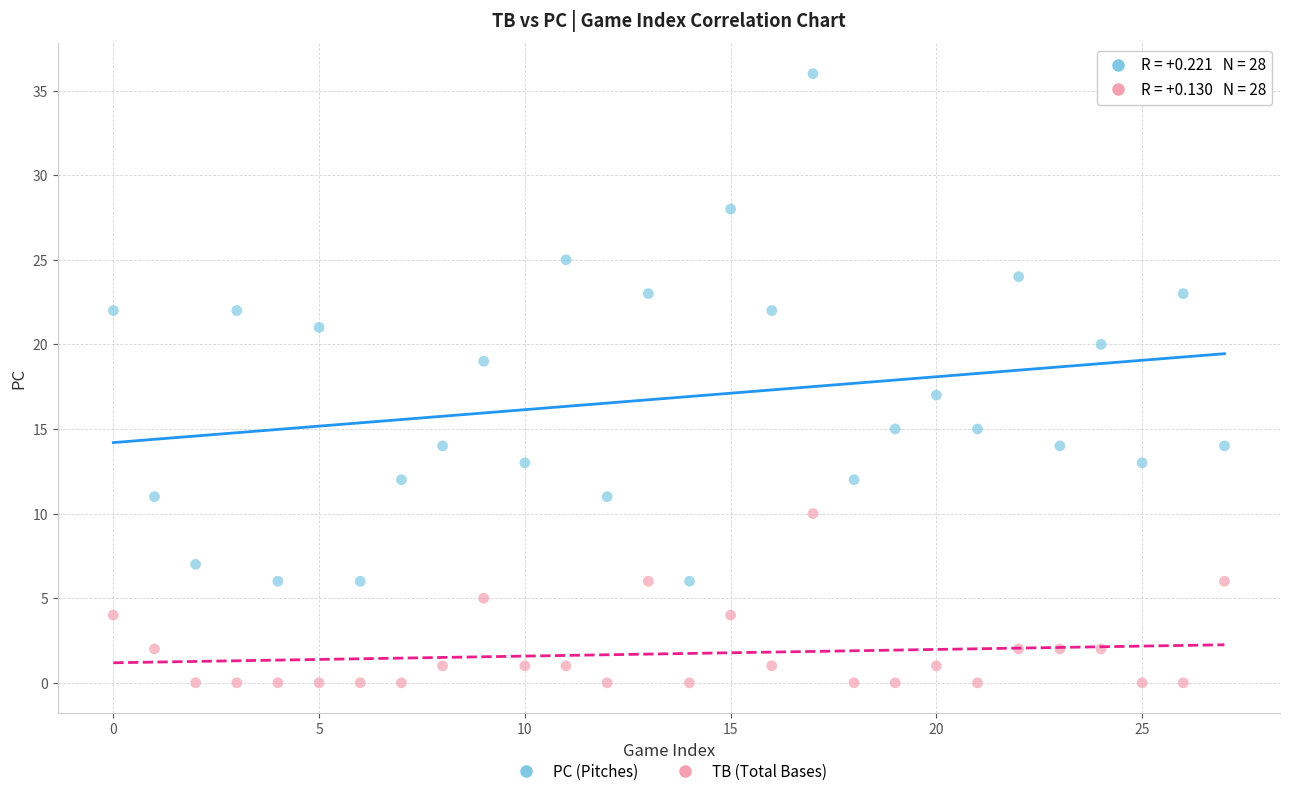

Across all data points, what is the range of Y values (max minus min)?

36